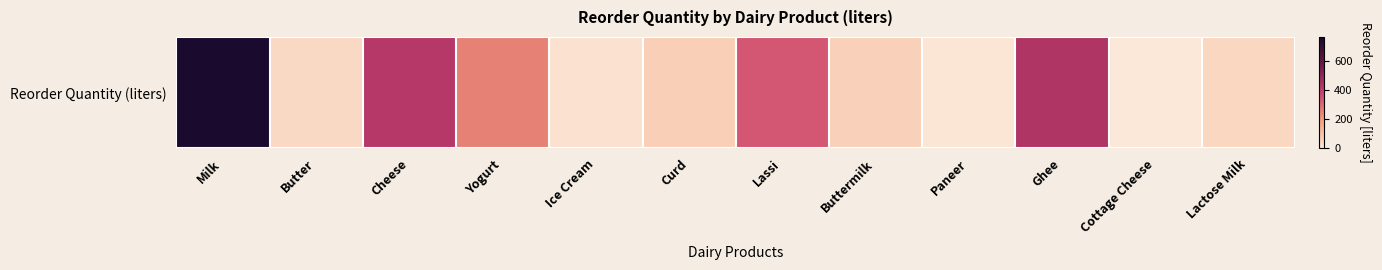

Between Ghee and Paneer, which is larger?

Ghee